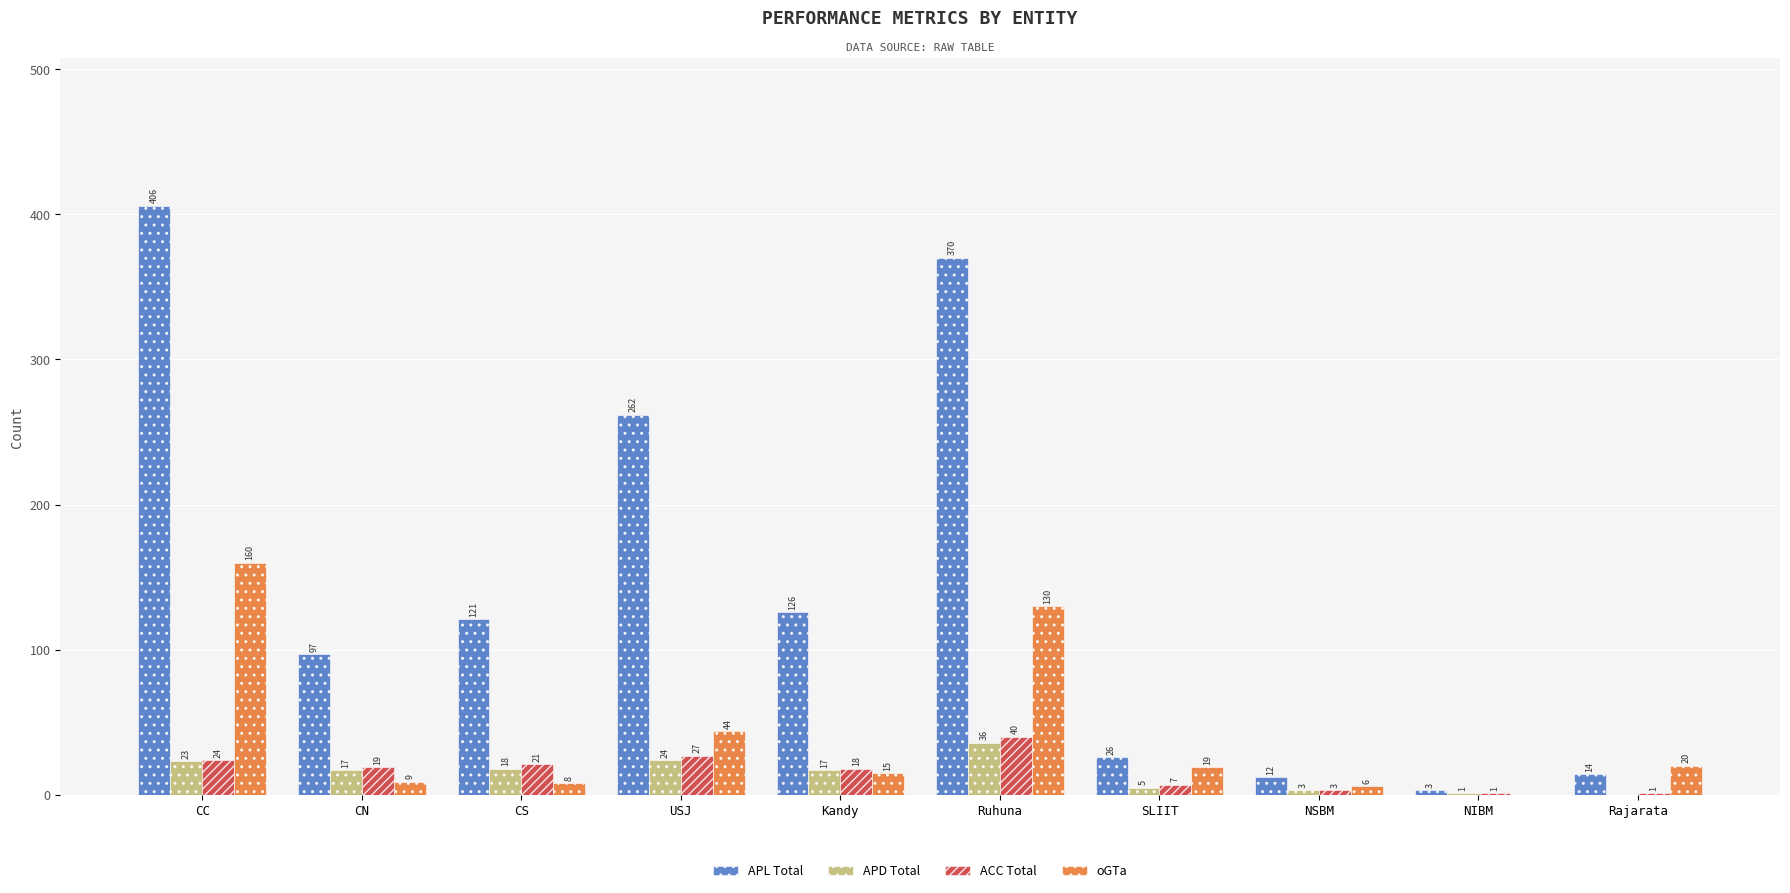

What is the maximum value shown in the chart?

406